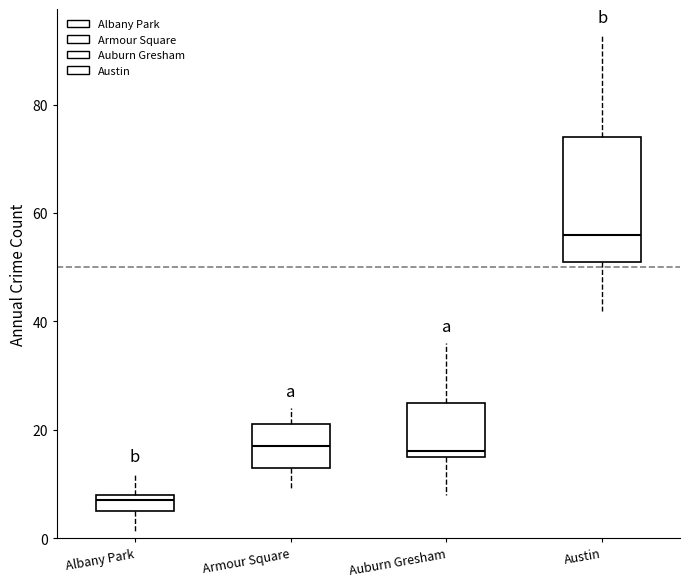

Reading left to right, read every box against the y-axis: the position of its median line, the range the box covers, and the ends of its whiskers. The values are not printed on the chart, so give them approximately, as read against the axis.

Albany Park: median 8 (just below the box's upper edge), box 6 to 8, whiskers 2 to 12
Armour Square: median 18, box 14 to 22, whiskers 10 to 24
Auburn Gresham: median 16 (just above the box's lower edge), box 16 to 26, whiskers 8 to 36
Austin: median 56, box 52 to 74, whiskers 42 to 94